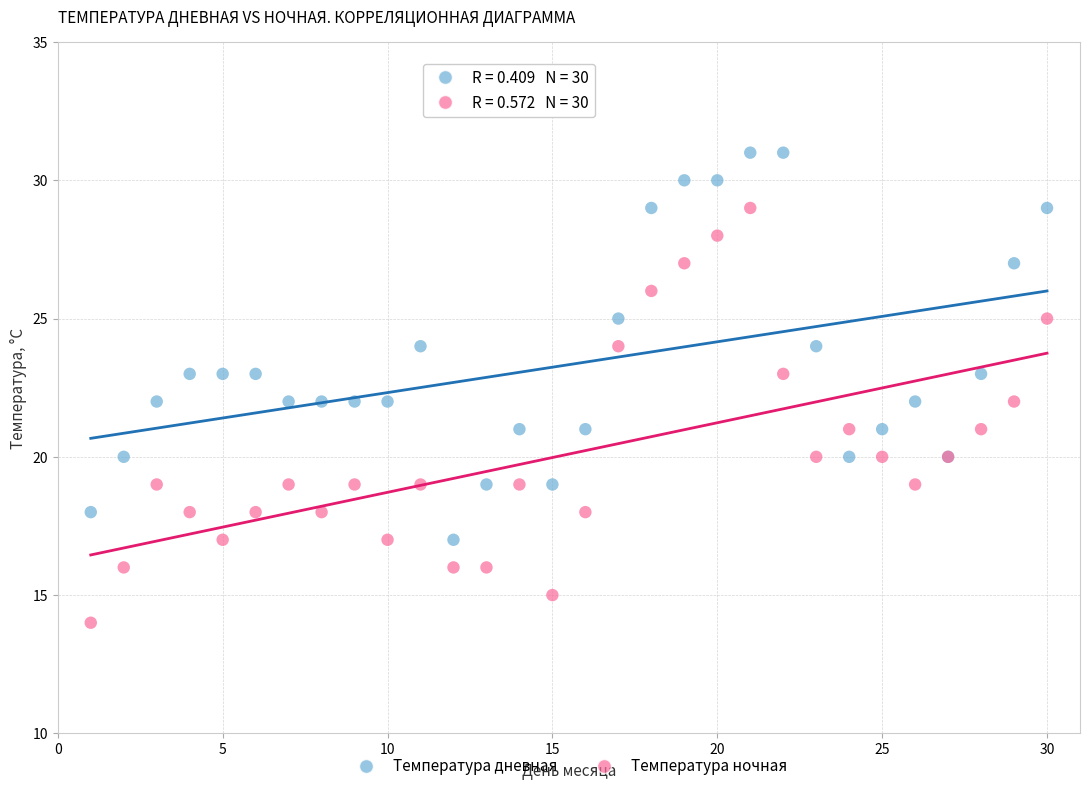

Which series reaches the maximum Y coordinate?

Температура дневная